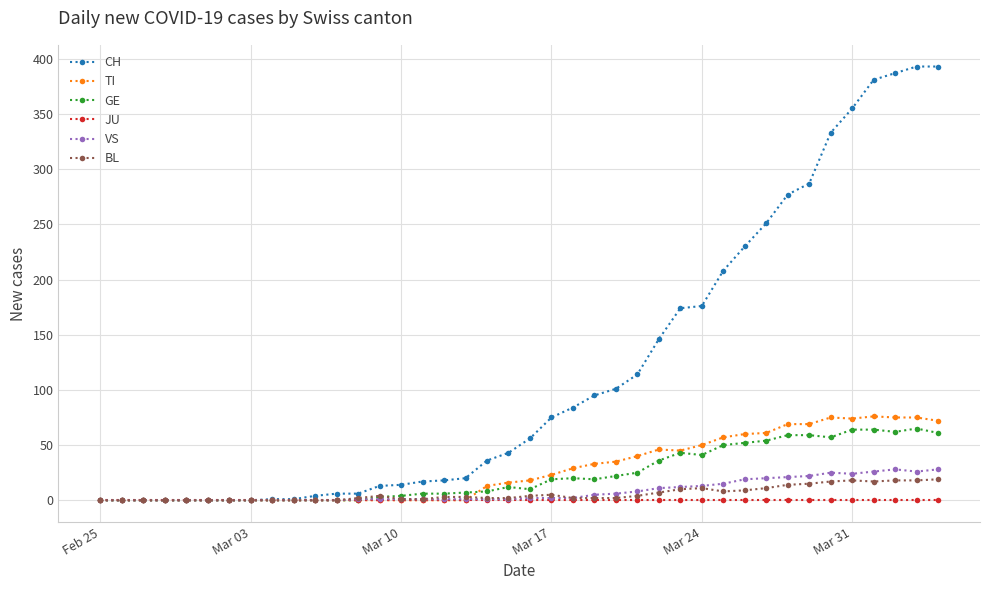

What is the greatest value displayed?

393